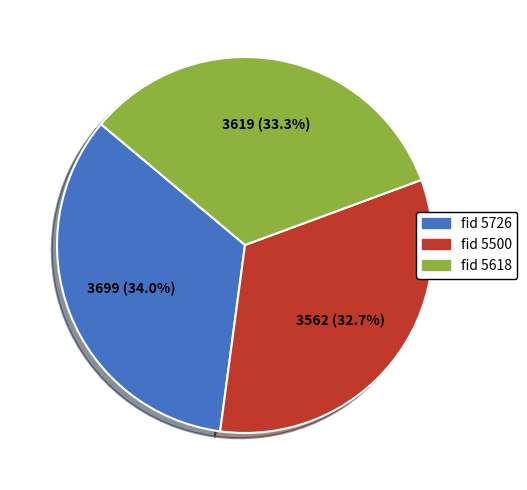

Is it true that fid 5726 is 23% of the pie?

False